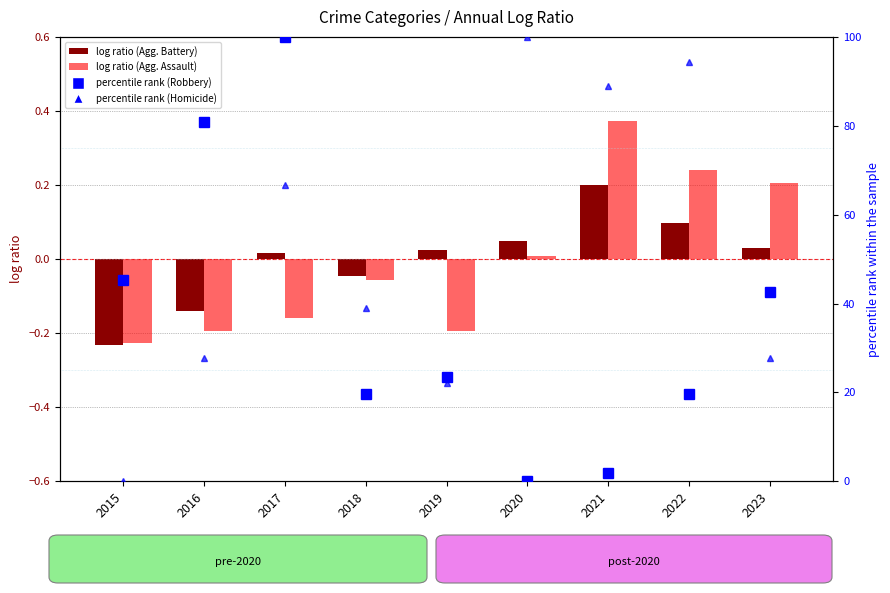

How many values in the Robbery (percentile rank) series are below 23?

4